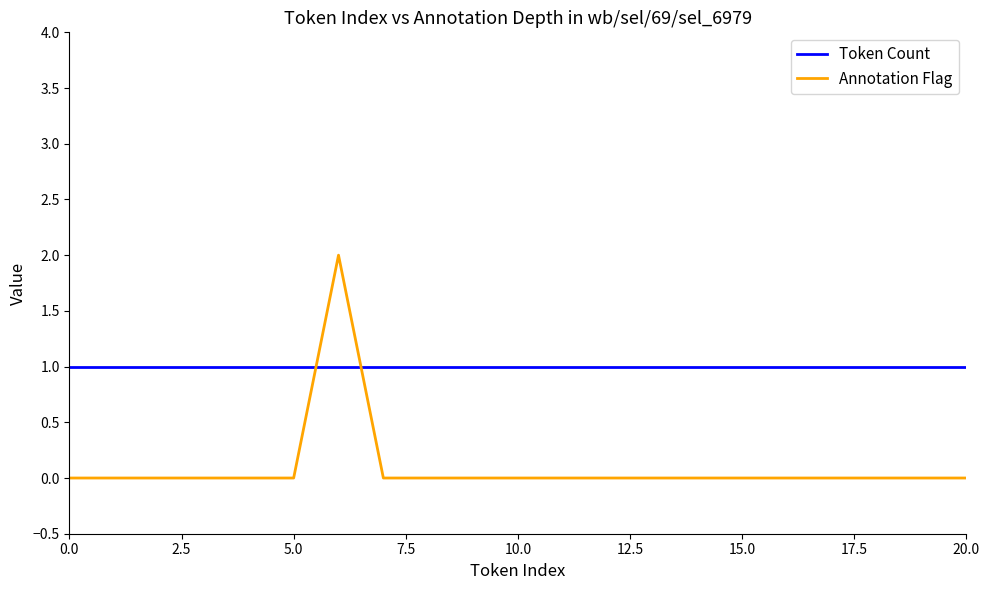

Which series has the largest total across all categories?

Token Count